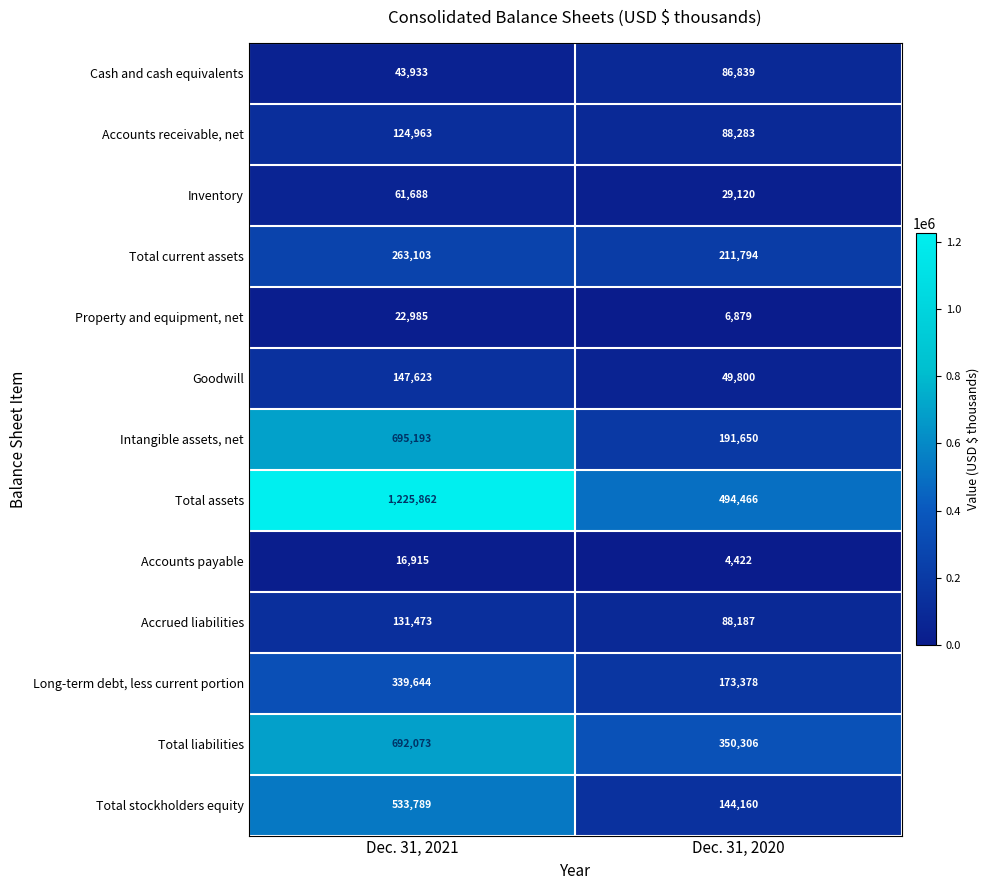

How many categories are shown in the chart?

2